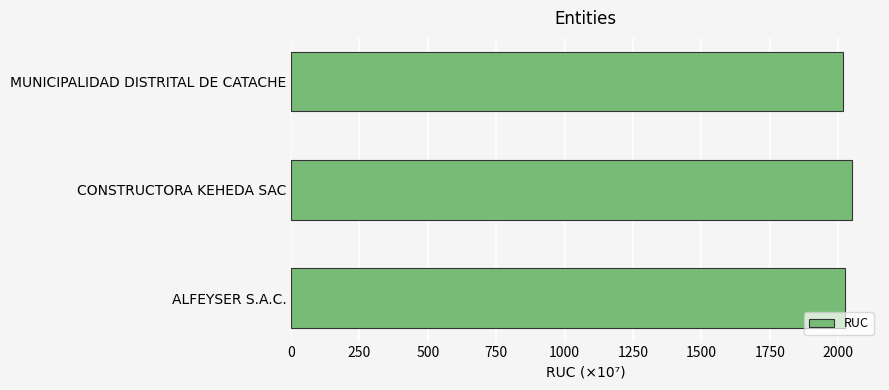

What is the maximum value shown in the chart?

2050.7